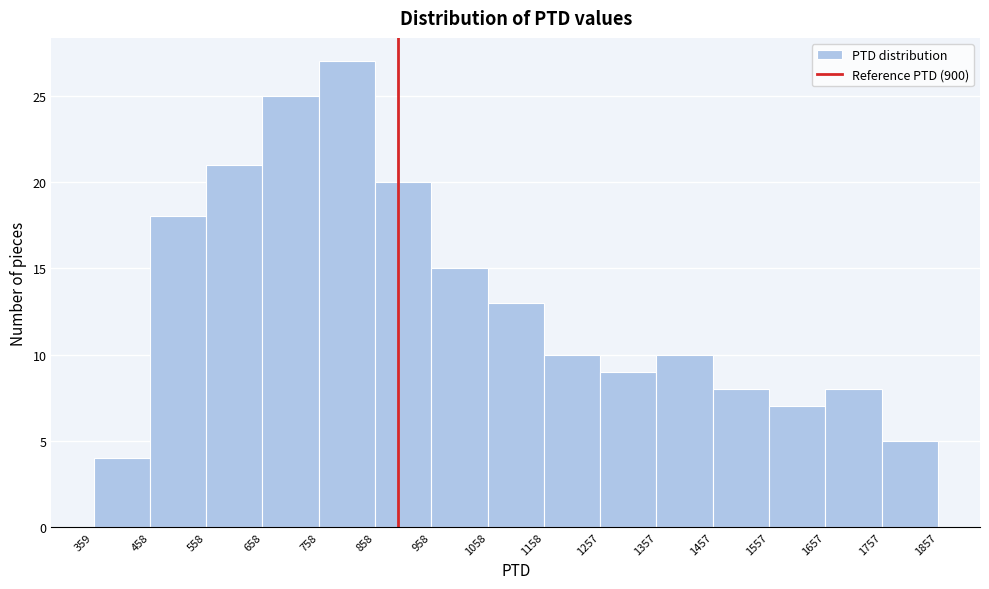

Which range on the x-axis has the tallest bar?

758 to 858